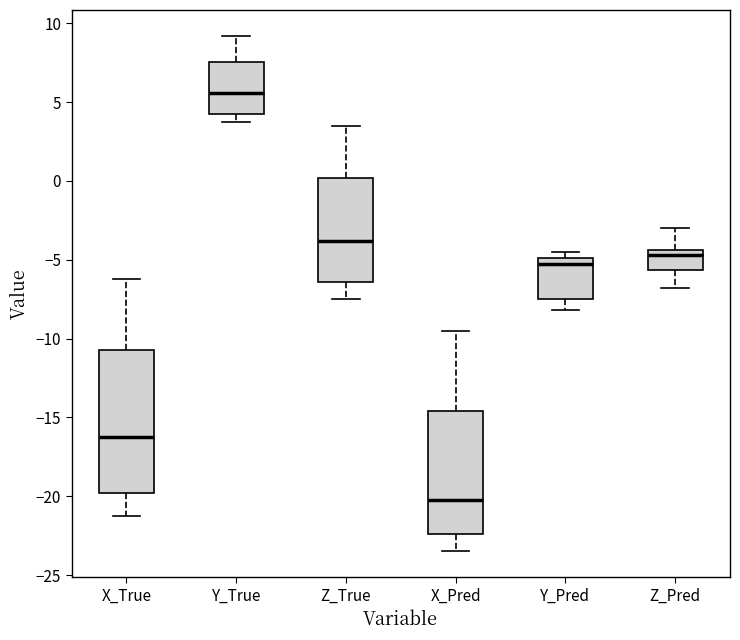

Where is the upper edge of the box for Z_True on the y-axis? The values are not printed on the chart, so give them approximately, as read against the axis.

0.0